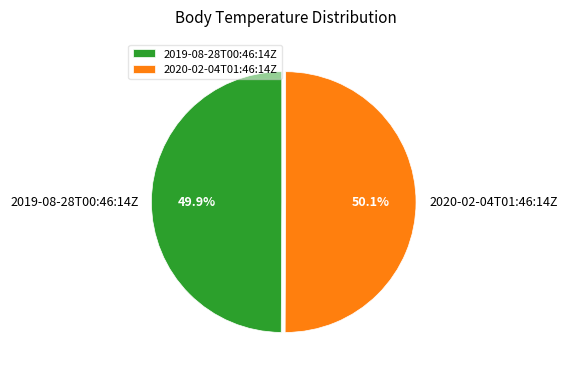

What percentage do 2019-08-28T00:46:14Z and 2020-02-04T01:46:14Z together represent?

100.0%